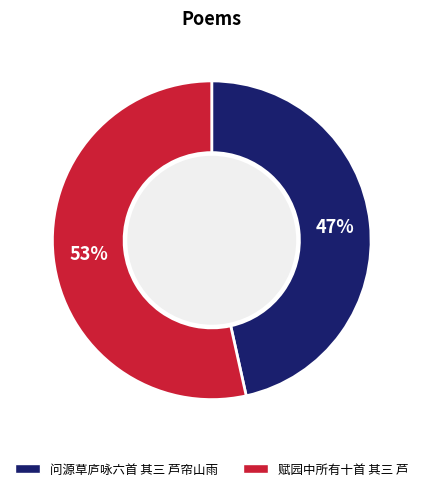

Is there a majority slice in this chart?

Yes